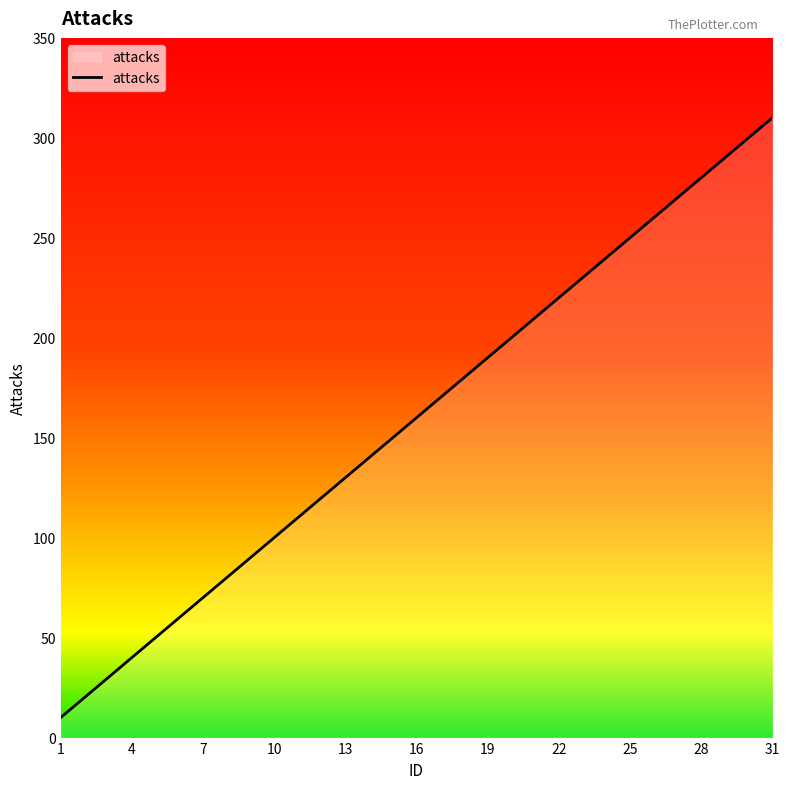

What is the minimum value shown in the chart?

10